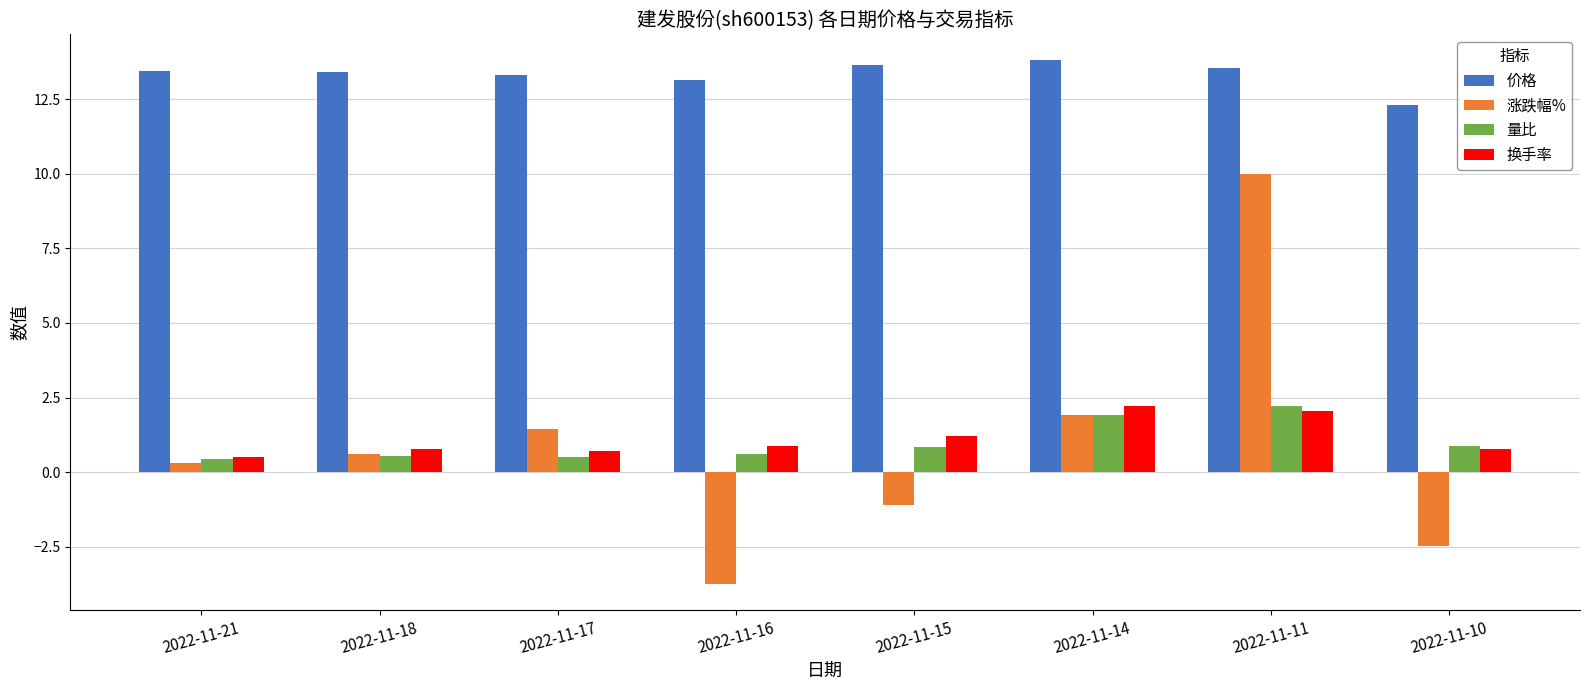

How many data points does each series have?

8